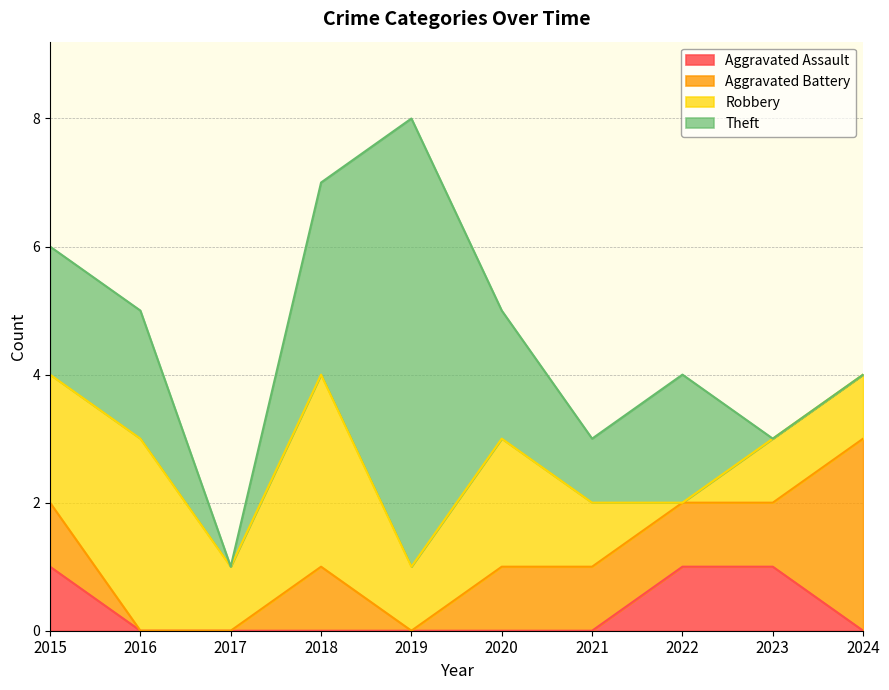

How many interior local peaks does the Theft series have?

2